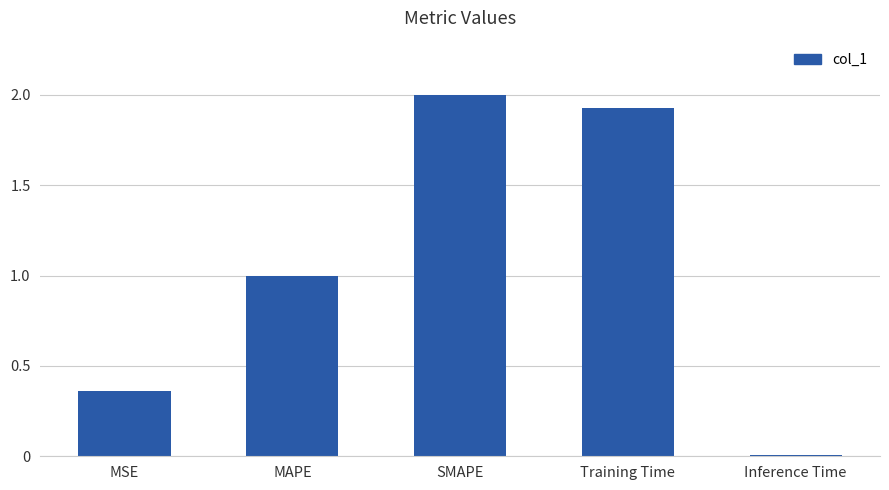

What is the maximum value shown in the chart?

2.0